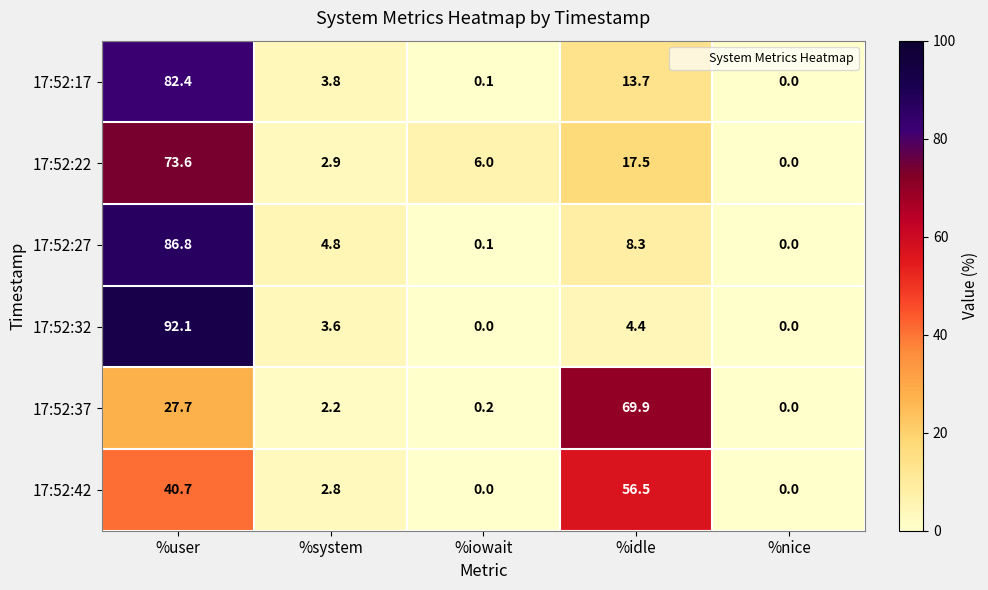

Reading left to right, extract all data points from this chart.

17:52:17: 82.4	3.8	0.1	13.7	0.0
17:52:22: 73.6	2.9	6.0	17.5	0.0
17:52:27: 86.8	4.8	0.1	8.3	0.0
17:52:32: 92.1	3.6	0.0	4.4	0.0
17:52:37: 27.7	2.2	0.2	69.9	0.0
17:52:42: 40.7	2.8	0.0	56.5	0.0